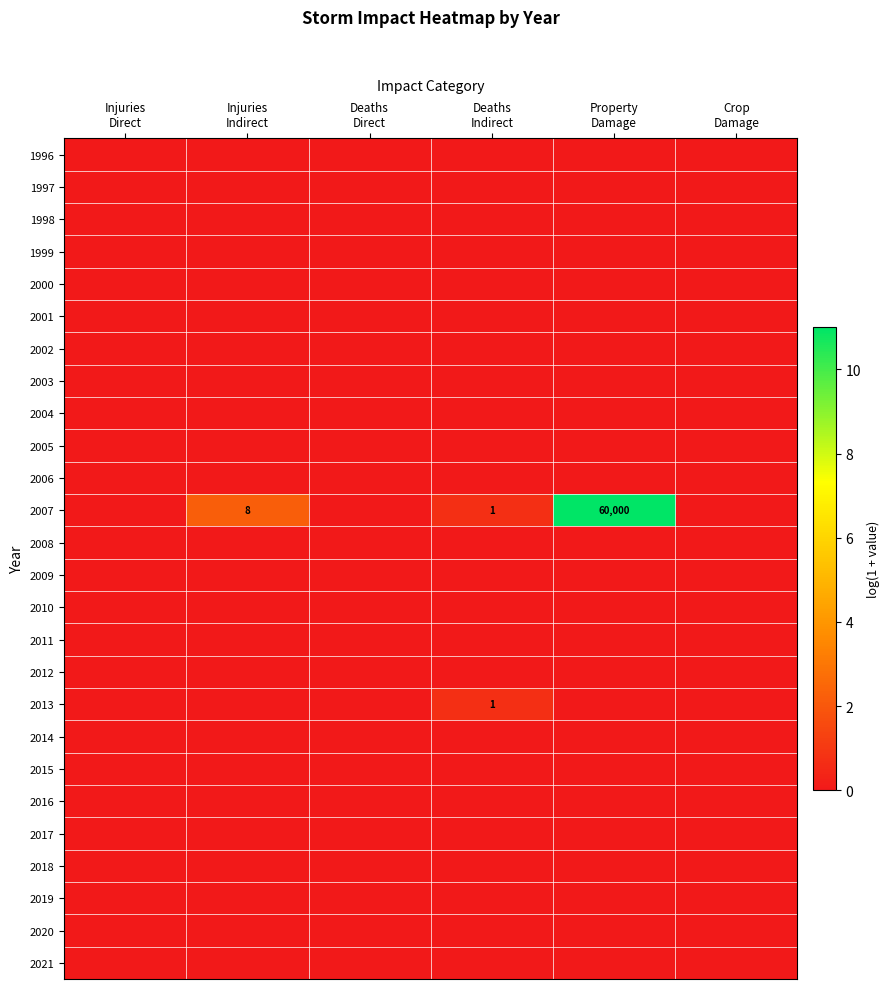

At which label is 2004 closest to 0?

Injuries Direct